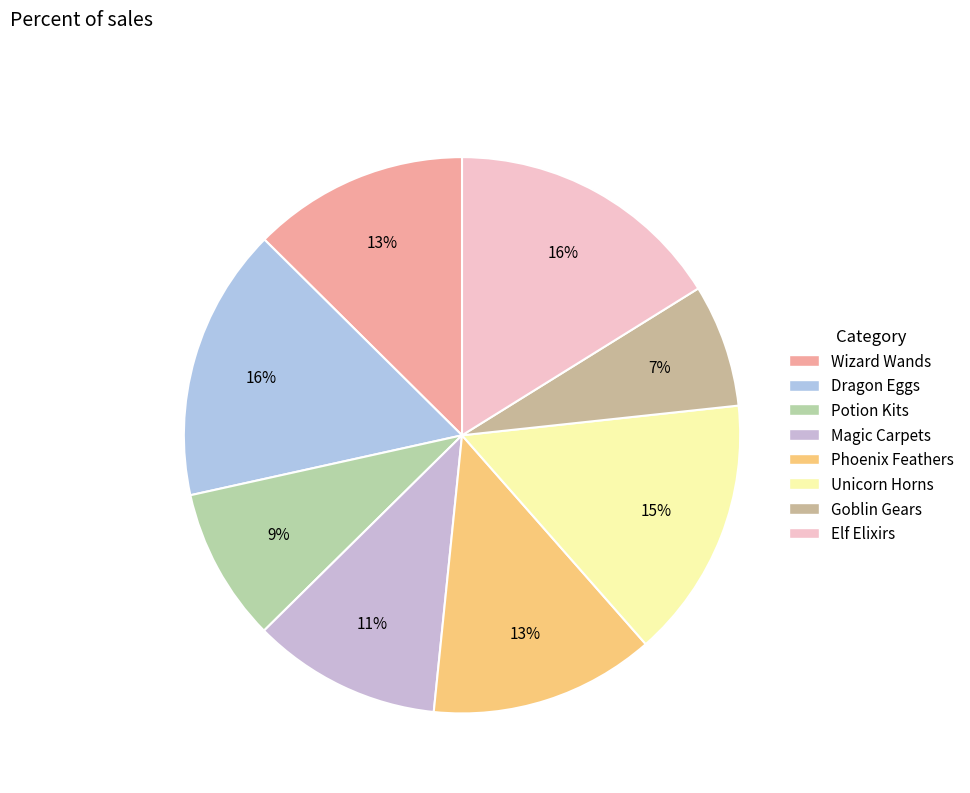

Combined, do Magic Carpets and Unicorn Horns account for over 50%?

No